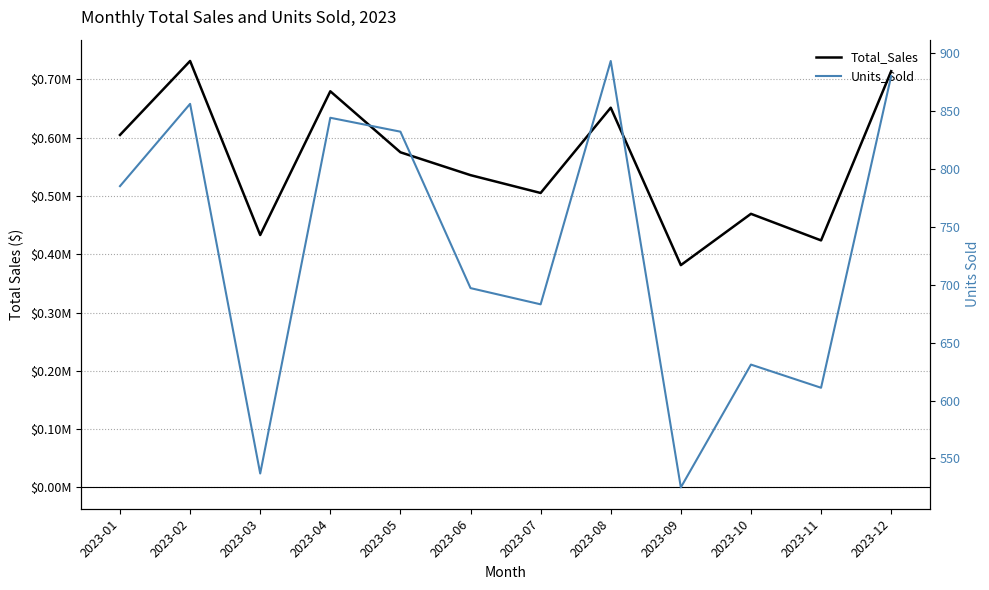

What value does the Total_Sales series have at 2023-06?

535687.8